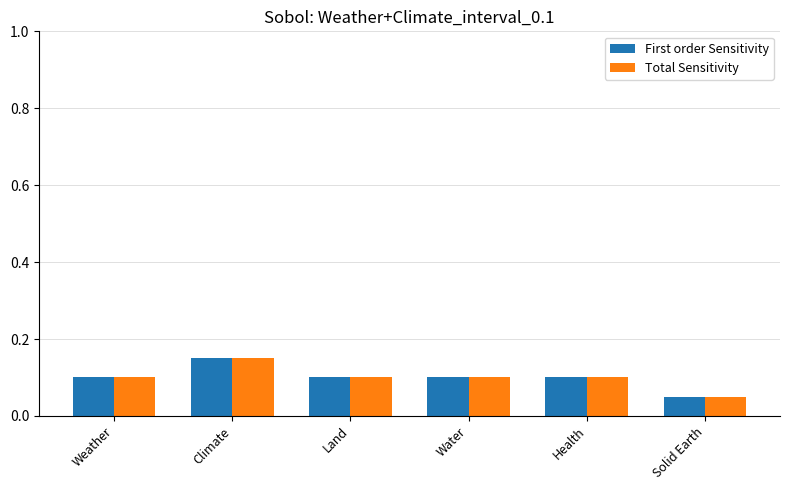

At which label does First order Sensitivity reach its peak?

Climate